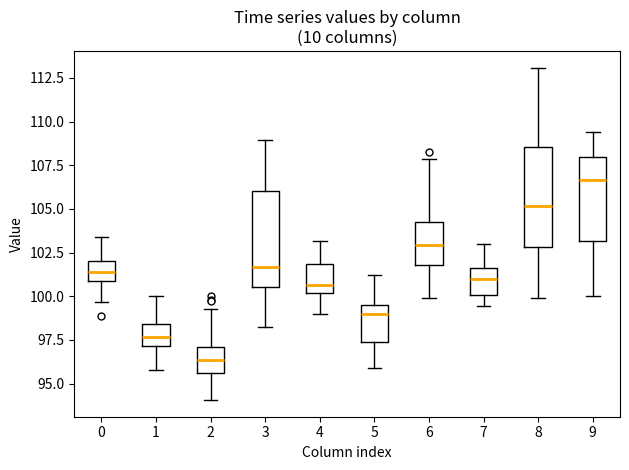

Reading left to right, read every box against the y-axis: the position of its median line, the range the box covers, and the ends of its whiskers. The values are not printed on the chart, so give them approximately, as read against the axis.

0: median 101.5, box 101.0 to 102.0, whiskers 99.5 to 103.5
1: median 97.5, box 97.0 to 98.5, whiskers 96.0 to 100.0
2: median 96.5, box 95.5 to 97.0, whiskers 94.0 to 99.5
3: median 101.5, box 100.5 to 106.0, whiskers 98.0 to 109.0
4: median 100.5, box 100.0 to 102.0, whiskers 99.0 to 103.0
5: median 99.0, box 97.5 to 99.5, whiskers 96.0 to 101.0
6: median 103.0, box 102.0 to 104.5, whiskers 100.0 to 108.0
7: median 101.0, box 100.0 to 101.5, whiskers 99.5 to 103.0
8: median 105.0, box 103.0 to 108.5, whiskers 100.0 to 113.0
9: median 106.5, box 103.0 to 108.0, whiskers 100.0 to 109.5